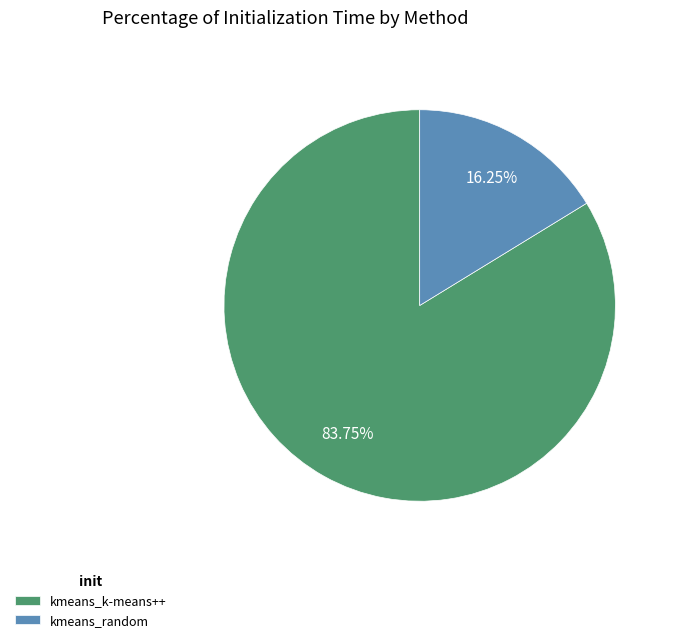

Approximately how many times larger is the value at kmeans_random compared to kmeans_k-means++?

0.2